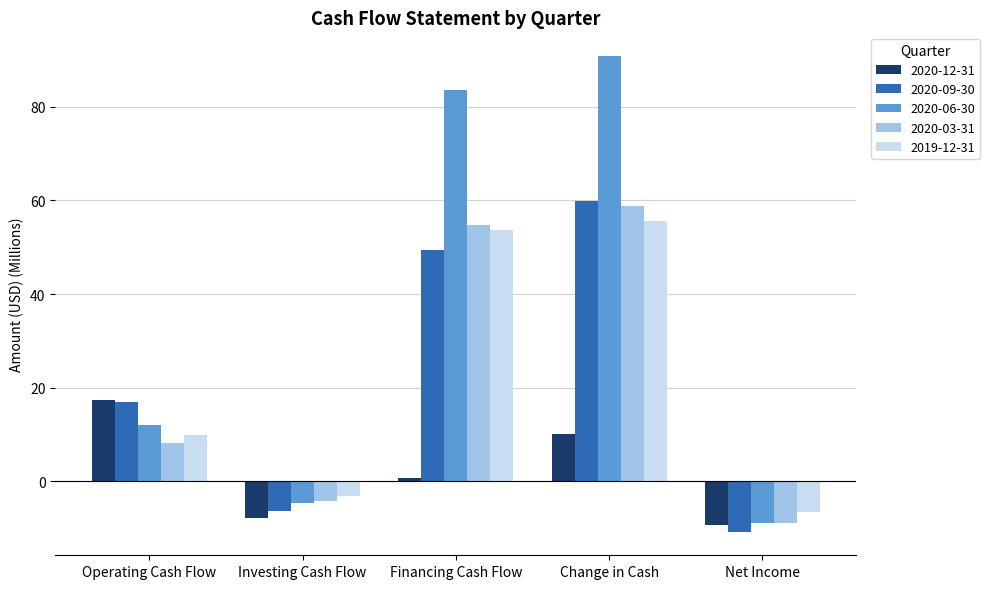

The value of 2020-09-30 at Investing Cash Flow is -6.3. True or false?

True